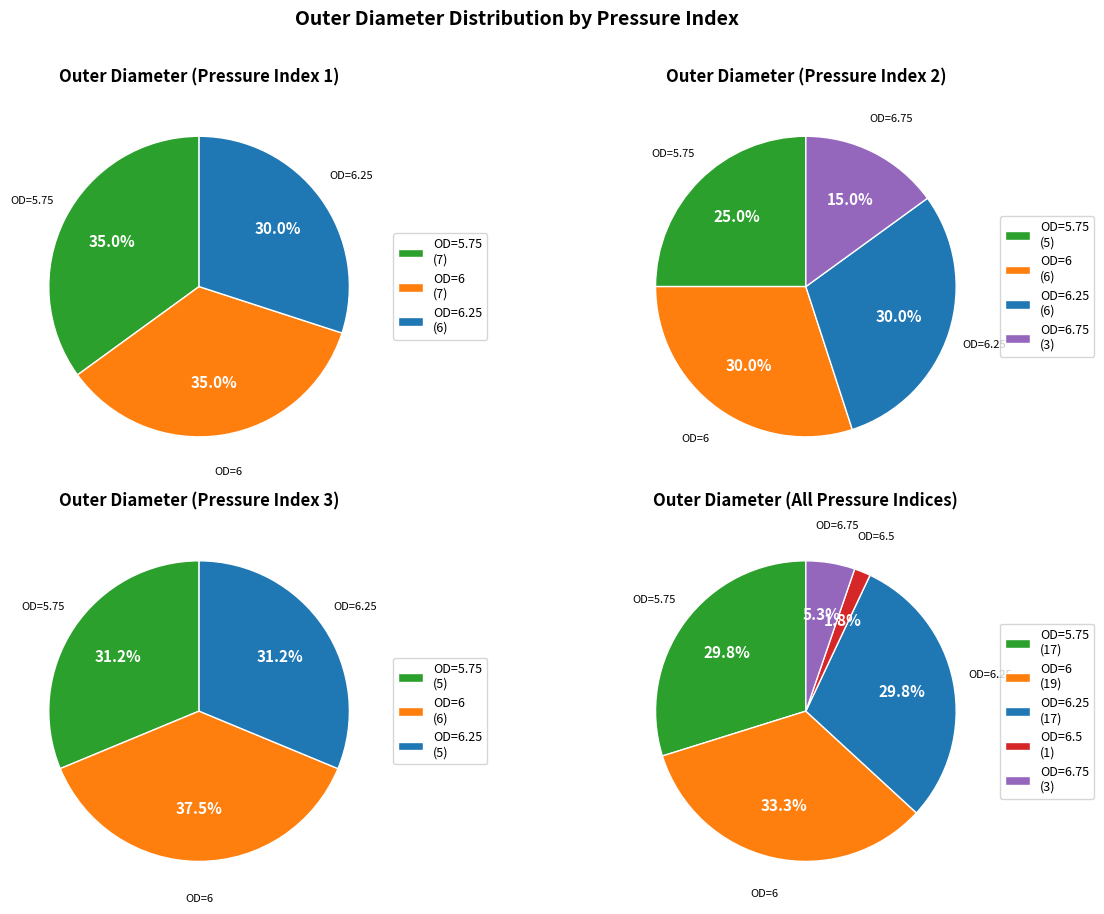

Is it true that 6.5 is 39% of the pie?

False